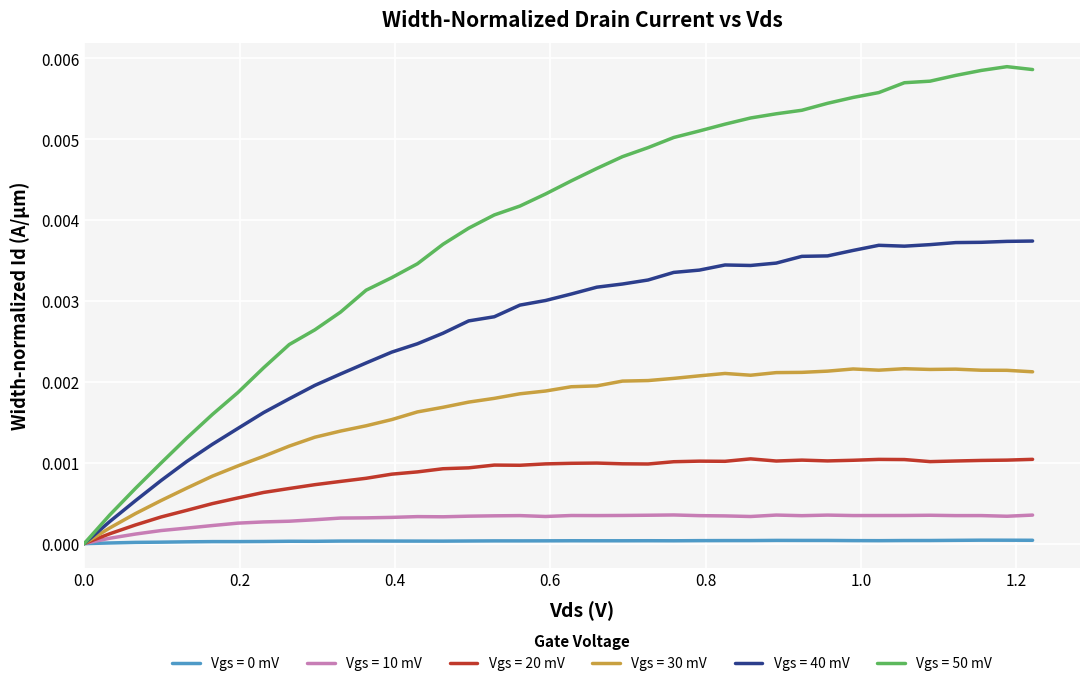

In Vgs = 20 mV, how many points are lower than both neighbors (excluding endpoints)?

6